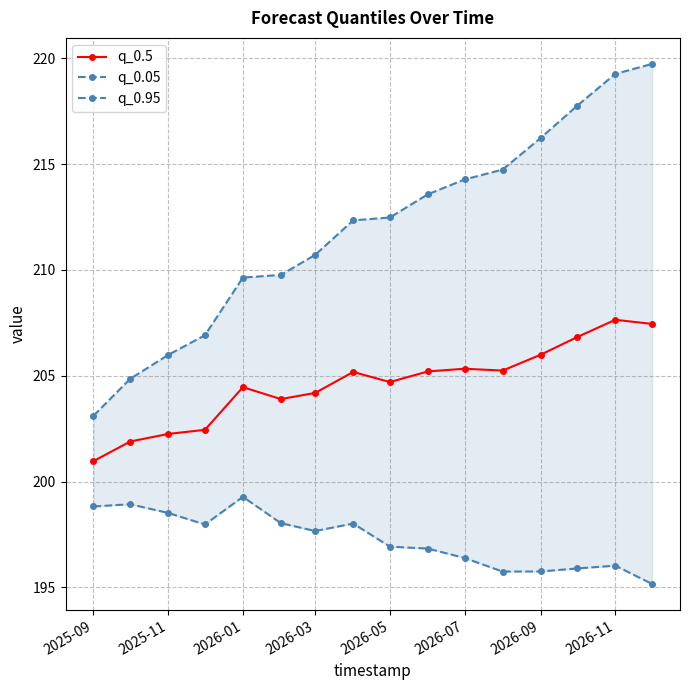

Is it true that q_0.5 equals 52.9 at 2026-07?

False